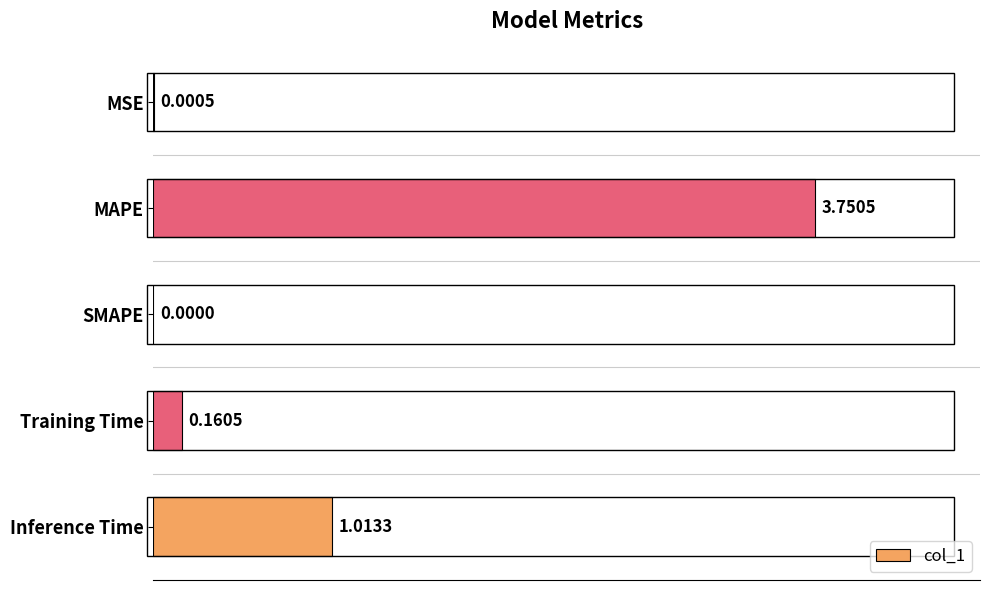

What is the sum of all values?

4.9